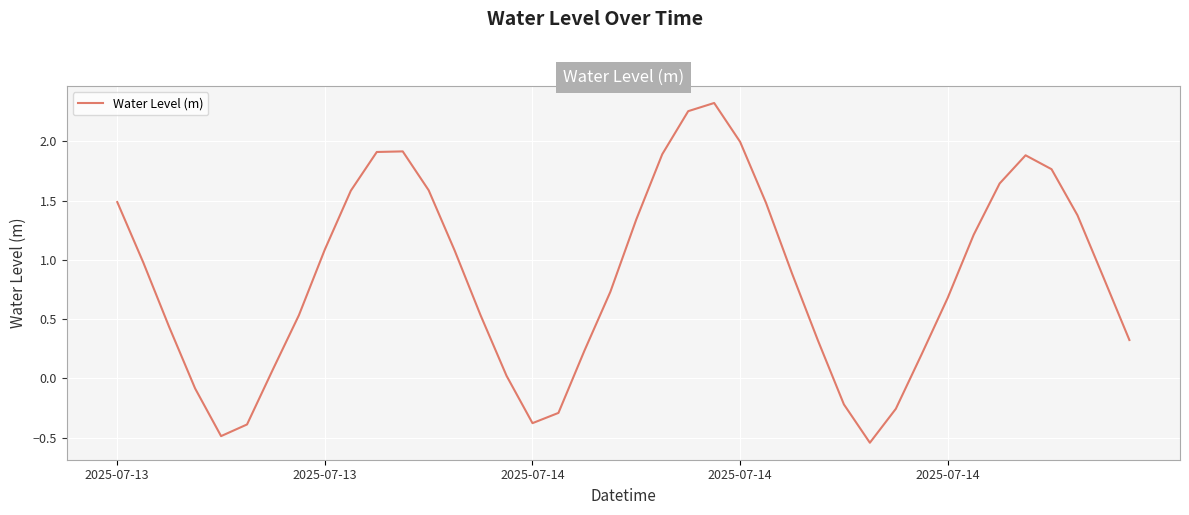

How many positive values are there?

32